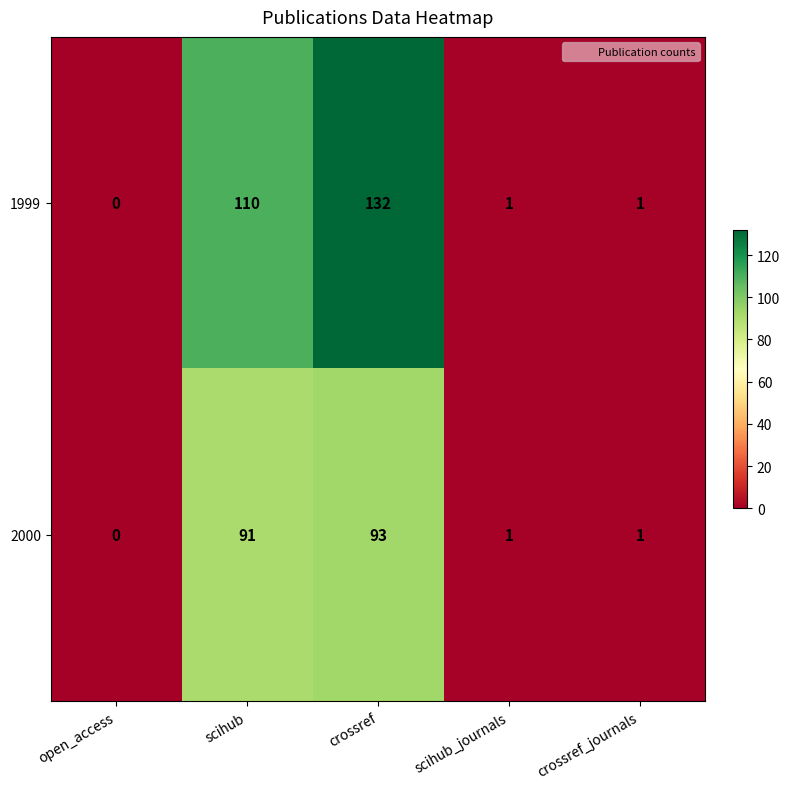

Where does the 2000 series first go above 1?

scihub